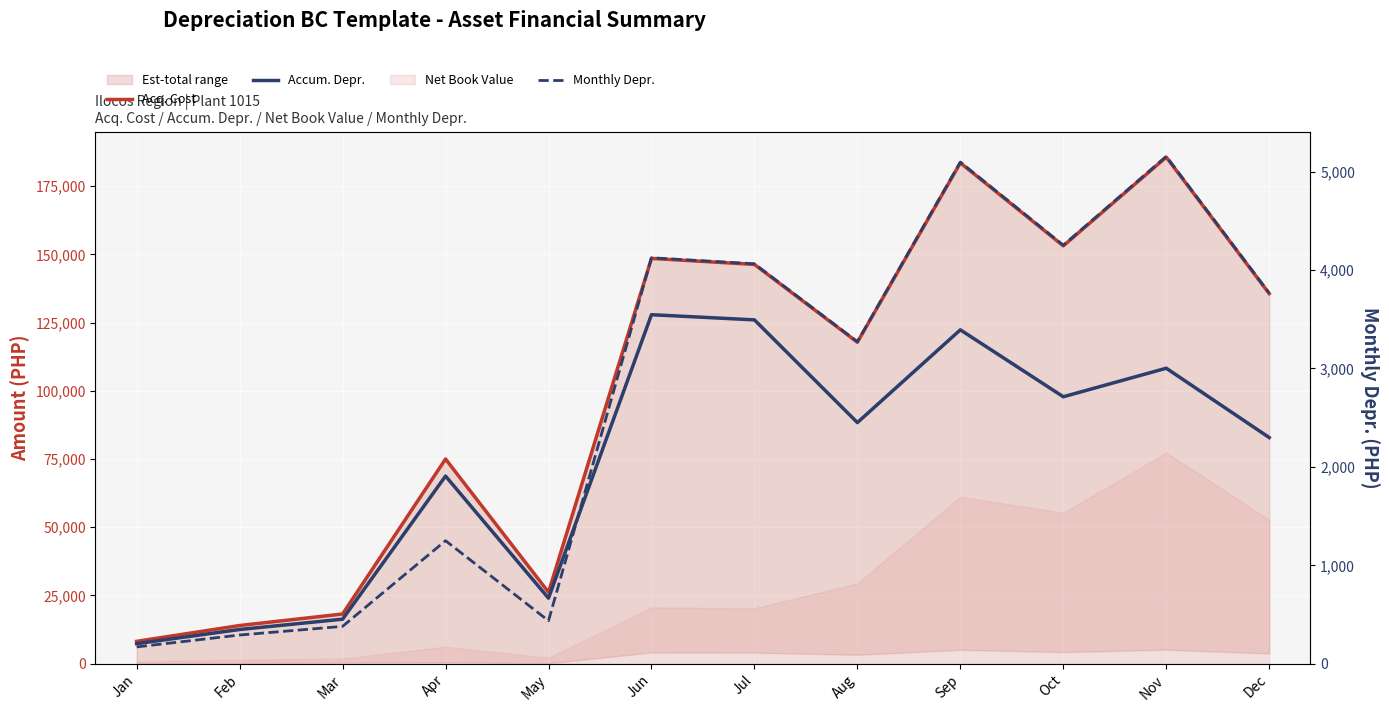

True or false: Acq. Cost has more than 2 interior local peaks.

True